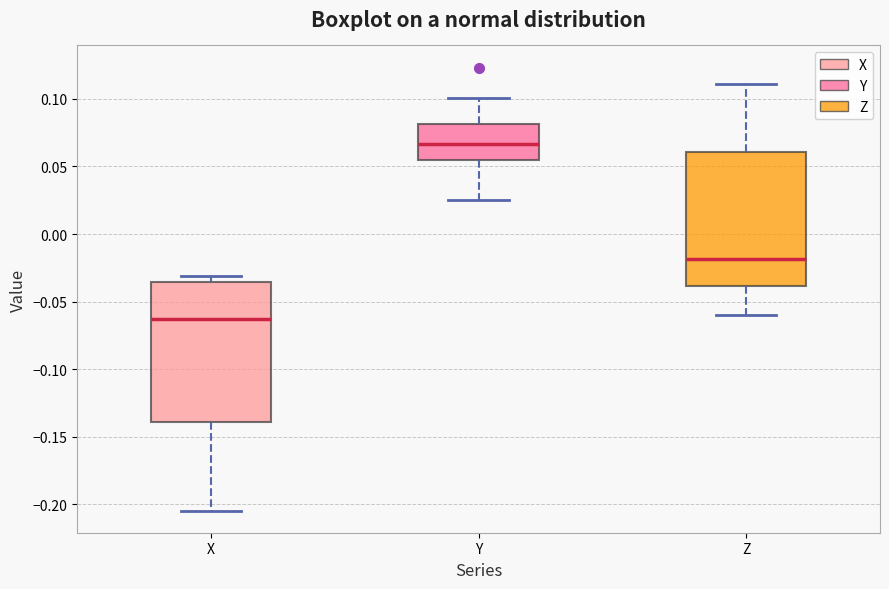

Which box's median line is the highest?

Y